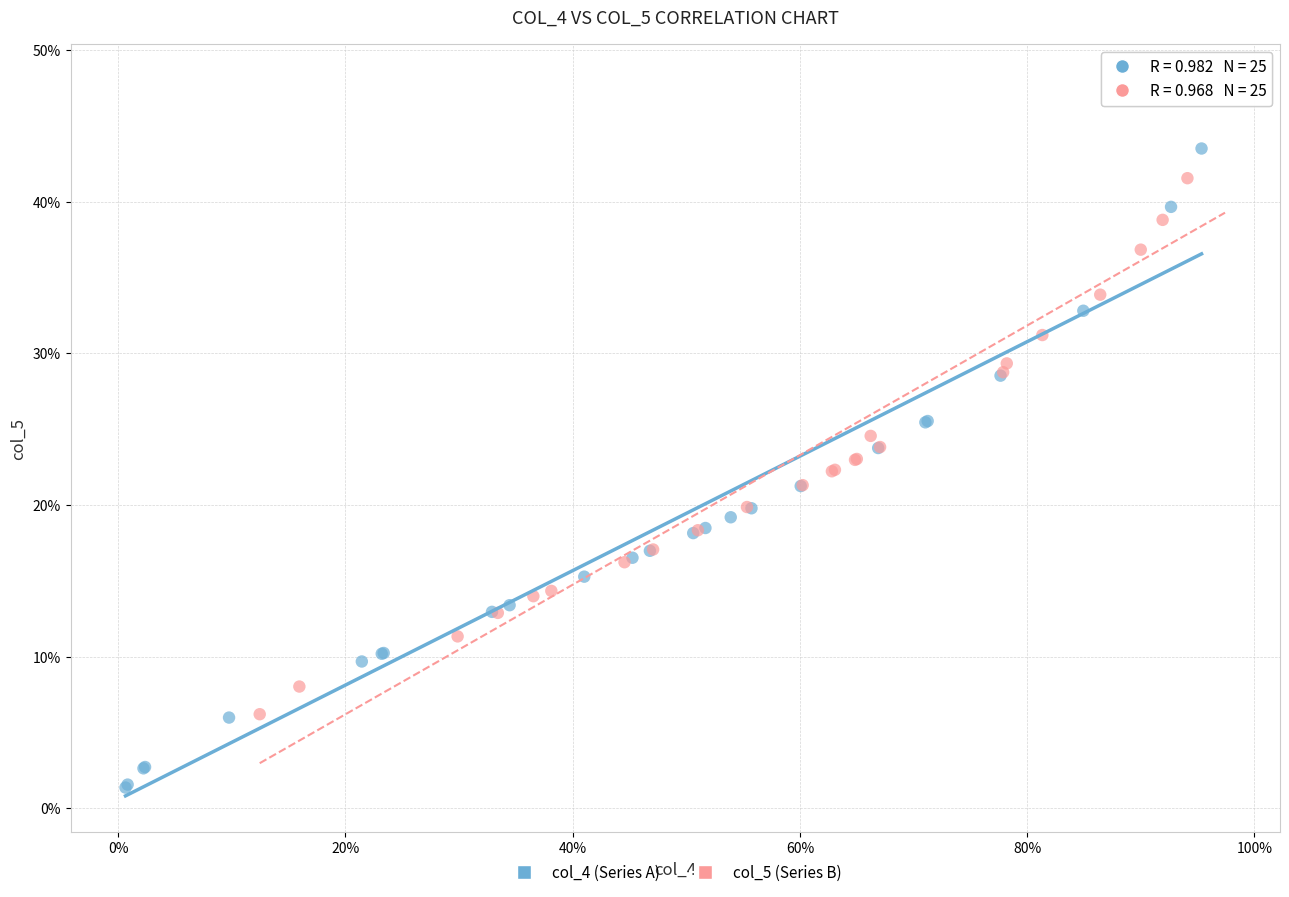

What are all the series names shown in the legend?

col_4 (Series A), col_5 (Series B)